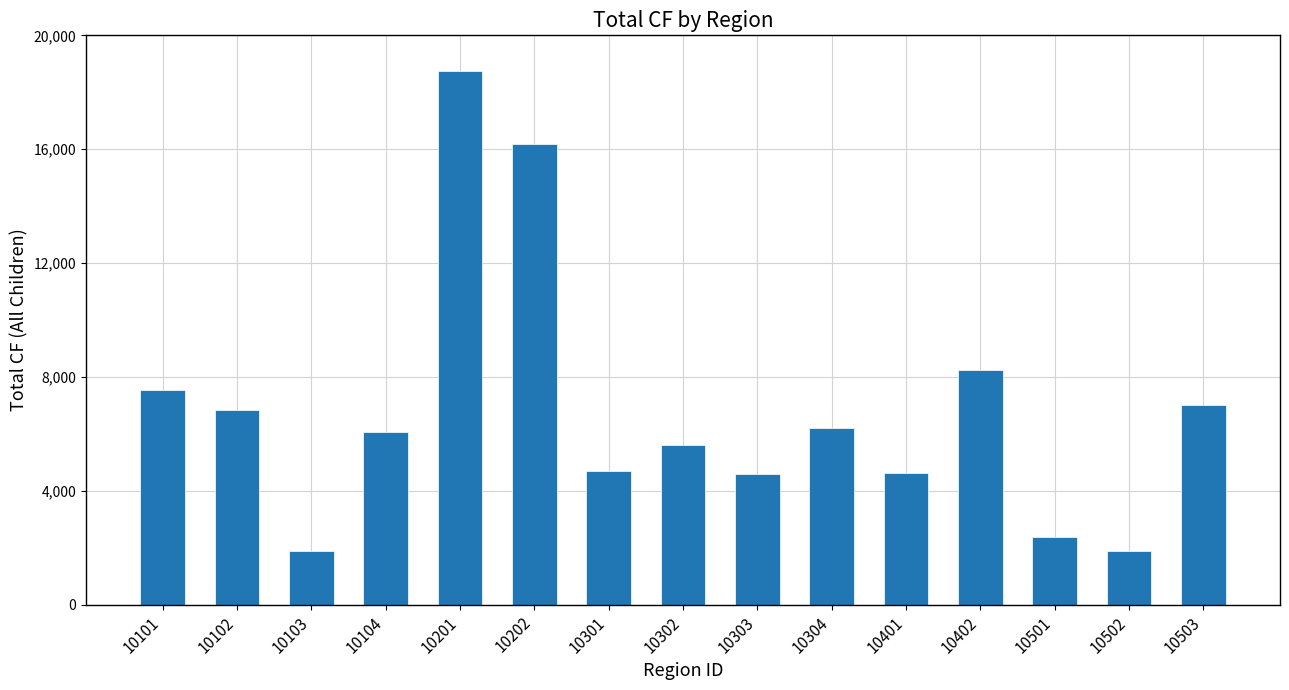

Which category has the highest value across all series?

10201